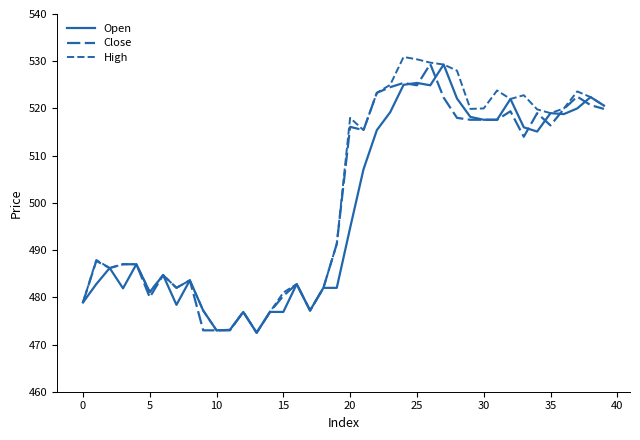

Does the chart have visible grid lines?

No